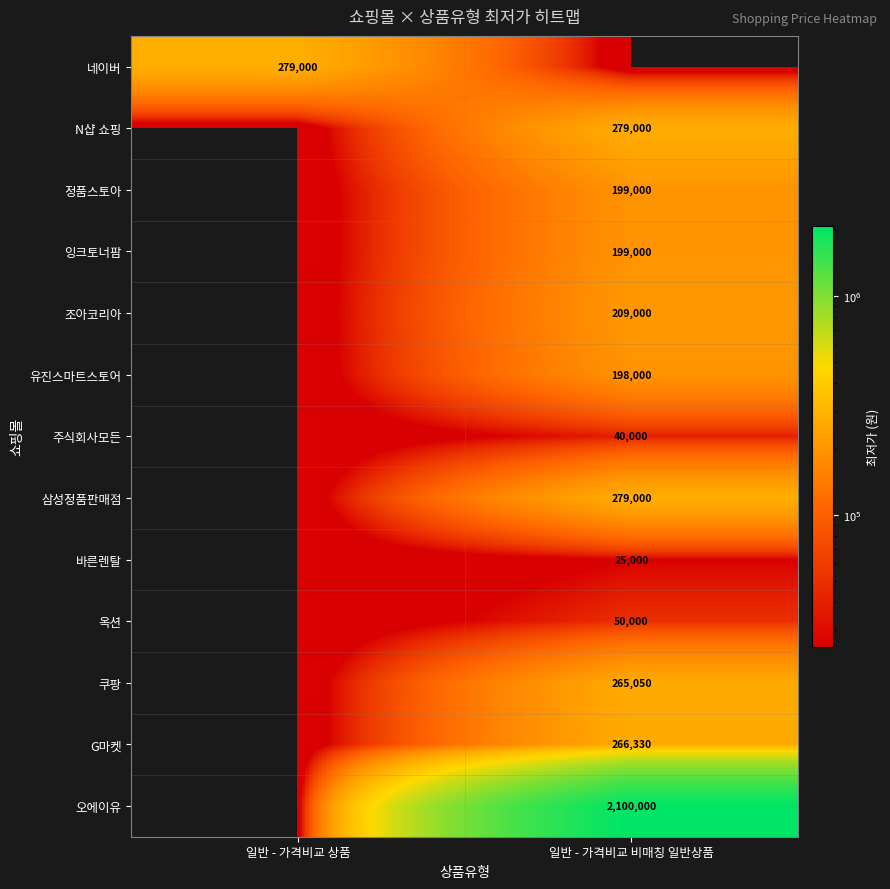

The value of 바른렌탈 at 일반 - 가격비교 비매칭 일반상품 is 36335. True or false?

False